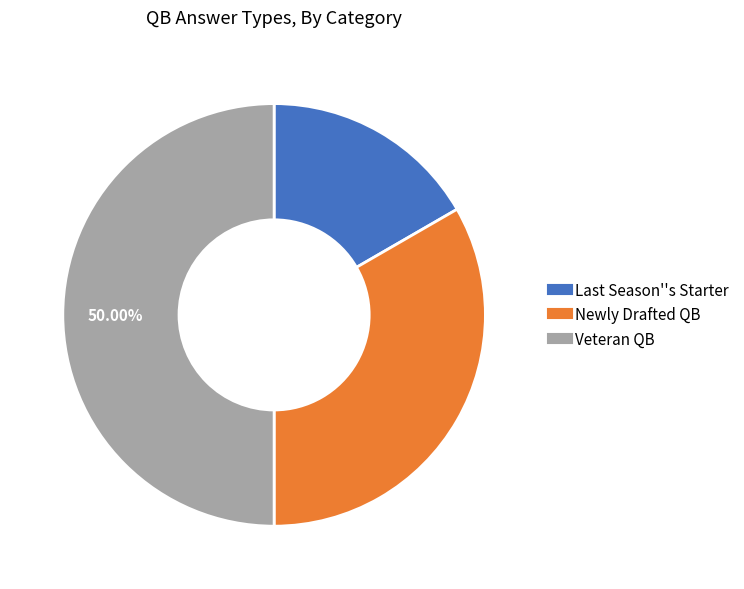

Count the number of slices in the pie.

3